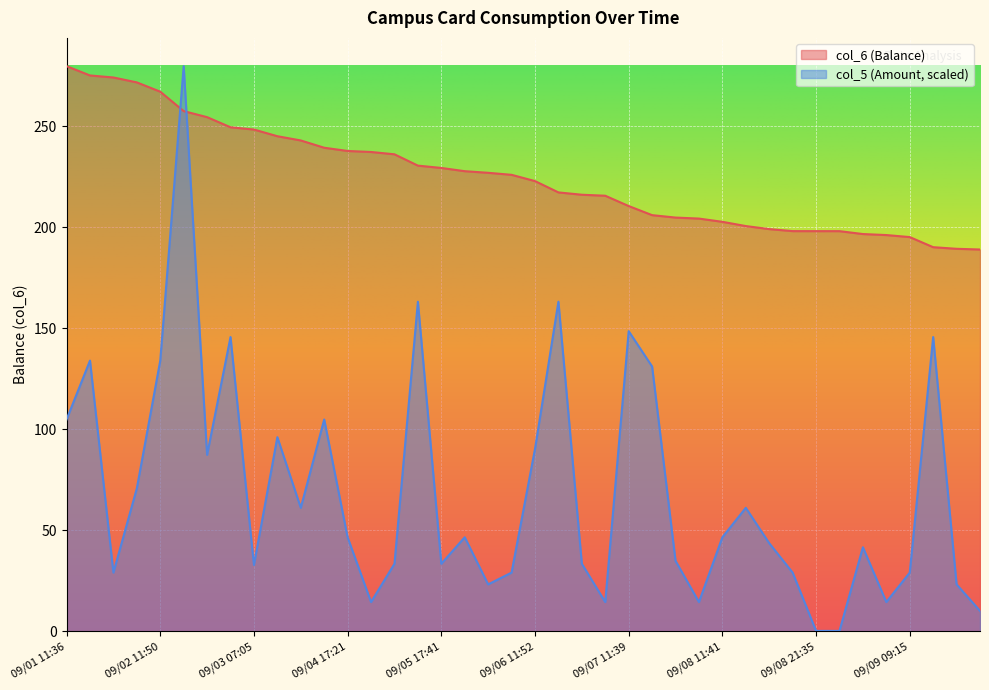

True or false: col_6 has more than 2 points higher than both neighbors.

False